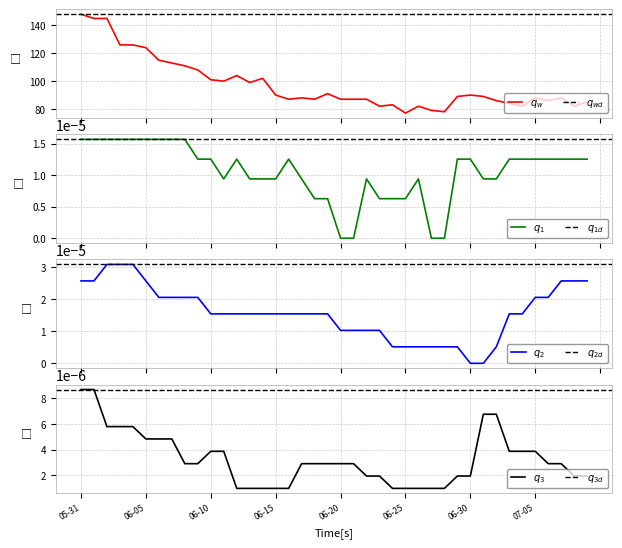

What is the spread (max minus min) of values at 05-31?

148.0